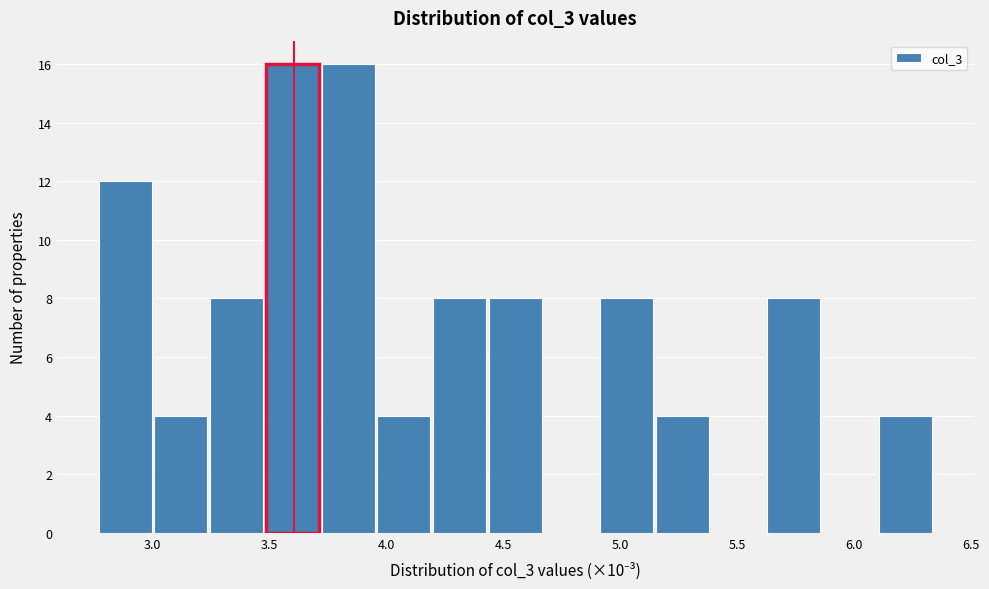

Reading left to right, list every bar in this chart as the range it spans on the x-axis followed by its height. Neither the bar edges nor the heights are printed on the chart, so give them approximately, as read against the axes.

2.75 to 3.00: 12
3.00 to 3.25: 4
3.25 to 3.50: 8
3.50 to 3.70: 16
3.70 to 3.95: 16
3.95 to 4.20: 4
4.20 to 4.45: 8
4.45 to 4.70: 8
4.70 to 4.90: 0
4.90 to 5.15: 8
5.15 to 5.40: 4
5.40 to 5.65: 0
5.65 to 5.85: 8
5.85 to 6.10: 0
6.10 to 6.35: 4